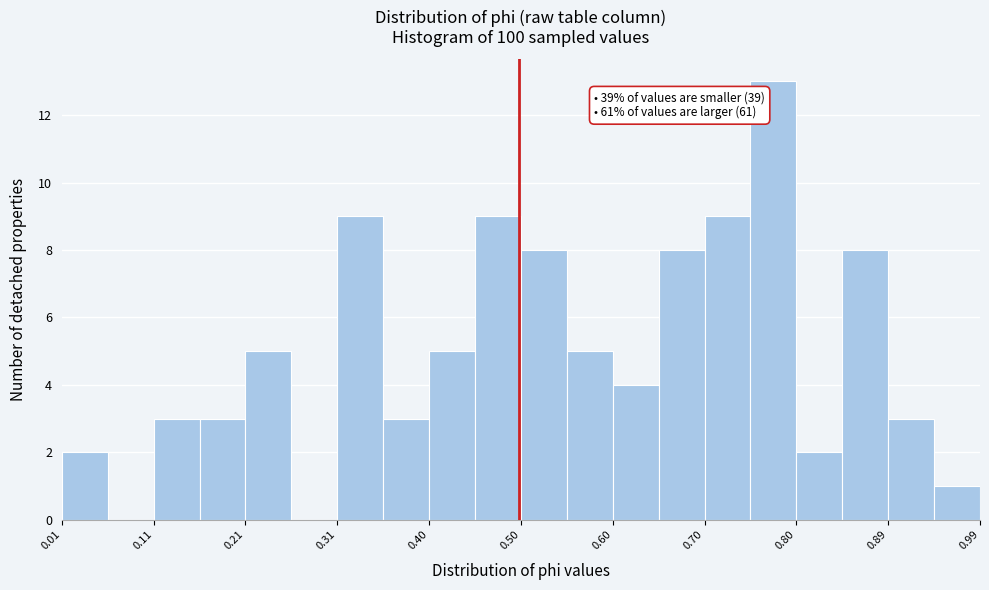

Over which range of the x-axis is the bar tallest?

0.75 to 0.80